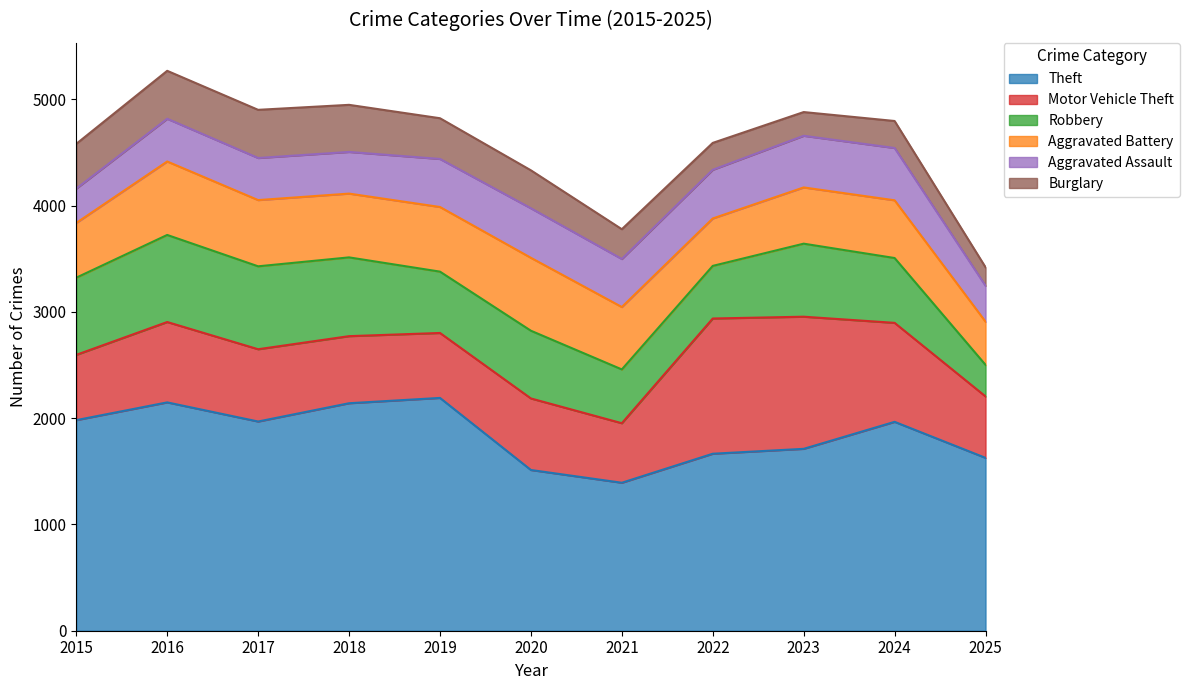

What is the average value of the Theft series?

1845